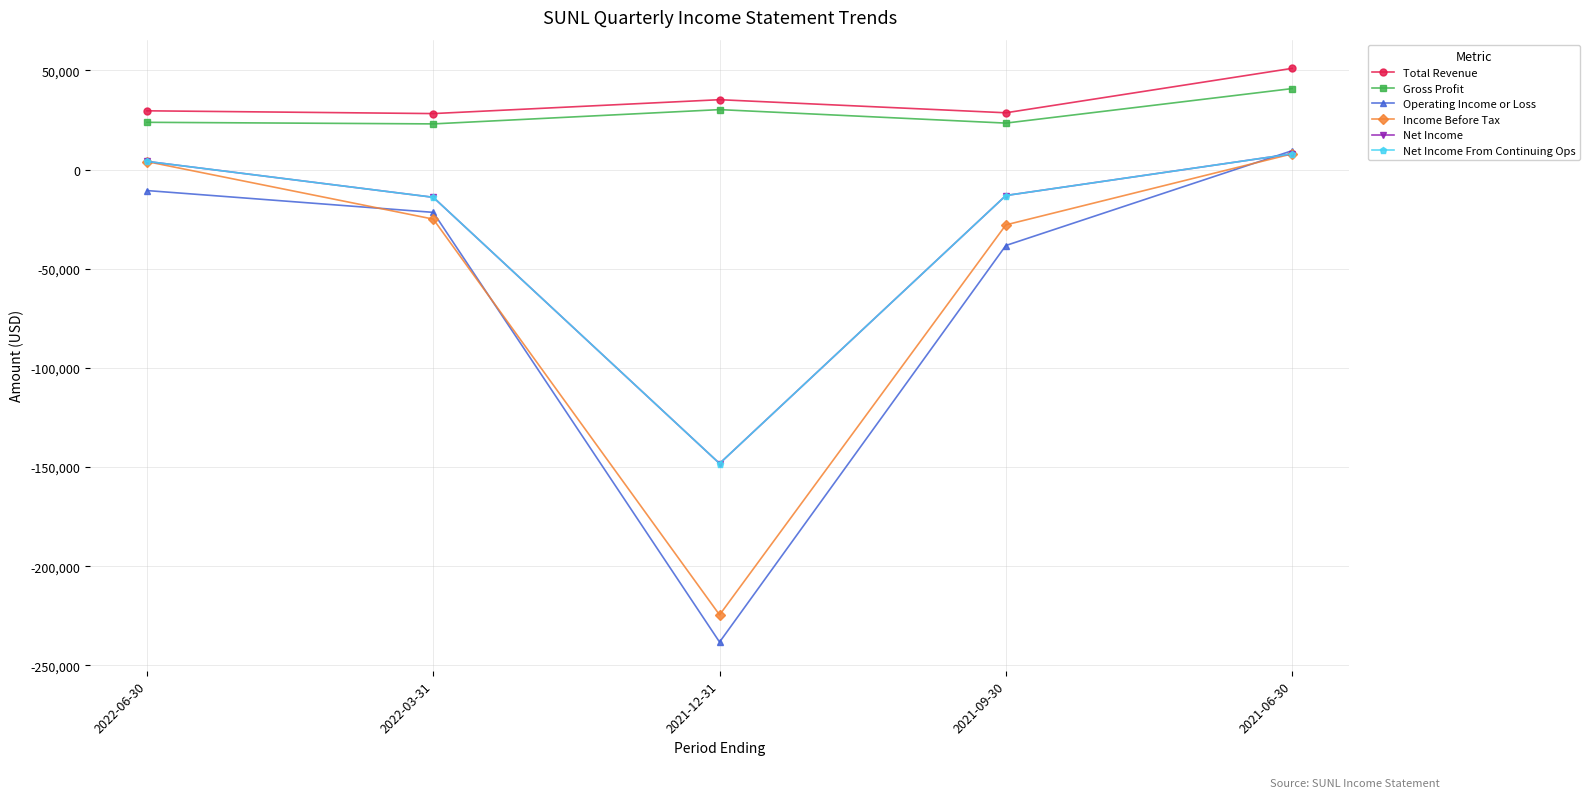

Rank the categories by Total Revenue value from highest to lowest.

2021-06-30, 2021-12-31, 2022-06-30, 2021-09-30, 2022-03-31